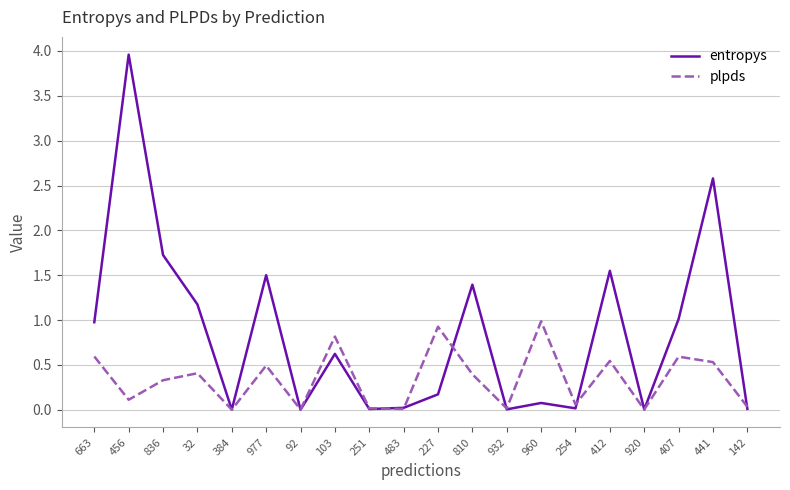

Is this an area chart (filled region under the line)?

No